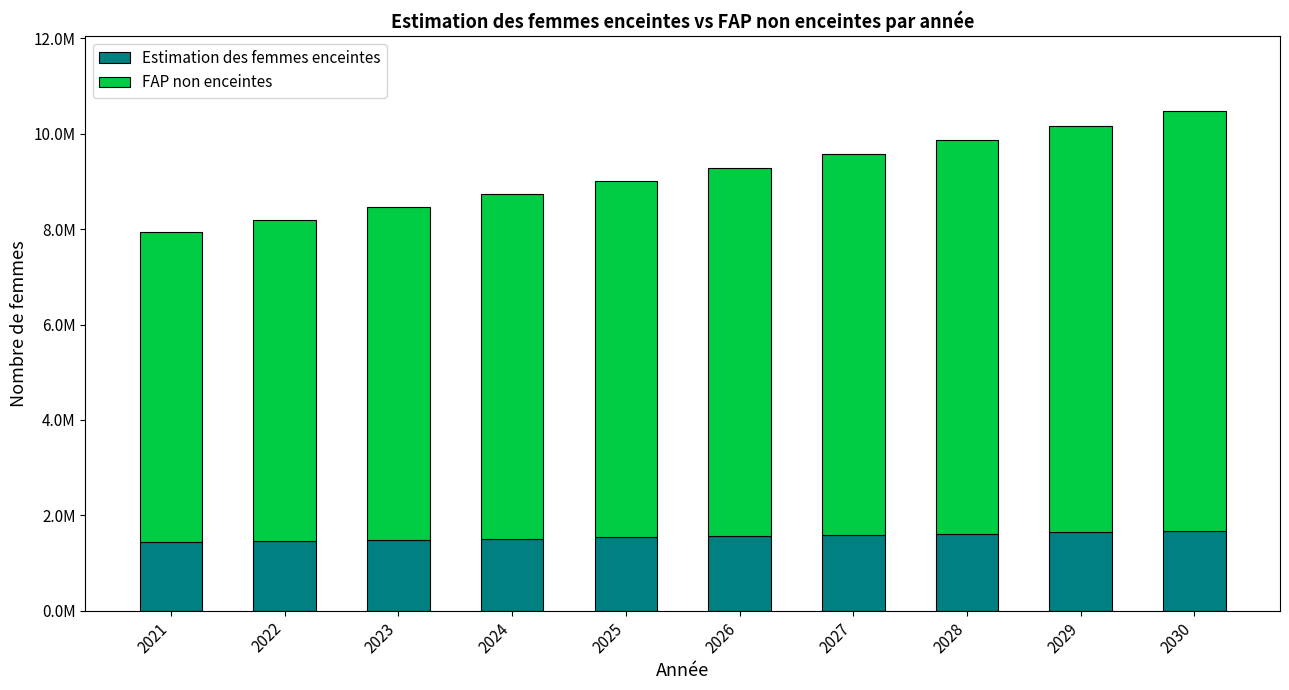

List the series in order of their peak value, highest first.

FAP non enceintes, Estimation des femmes enceintes